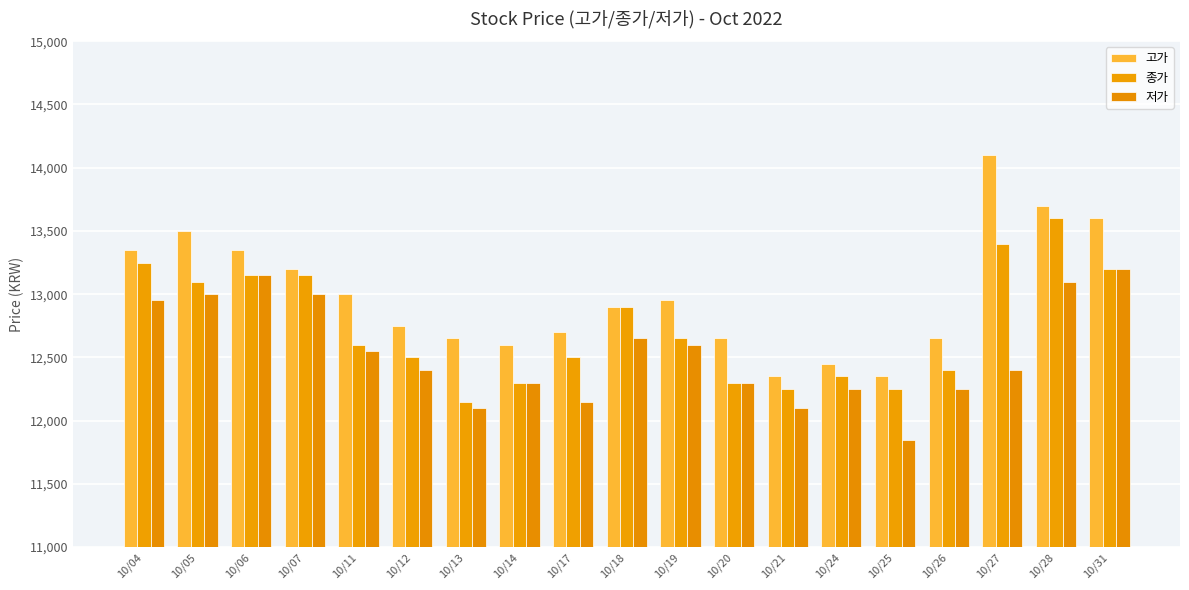

Is it true that 고가 equals 22102 at 10/07?

False